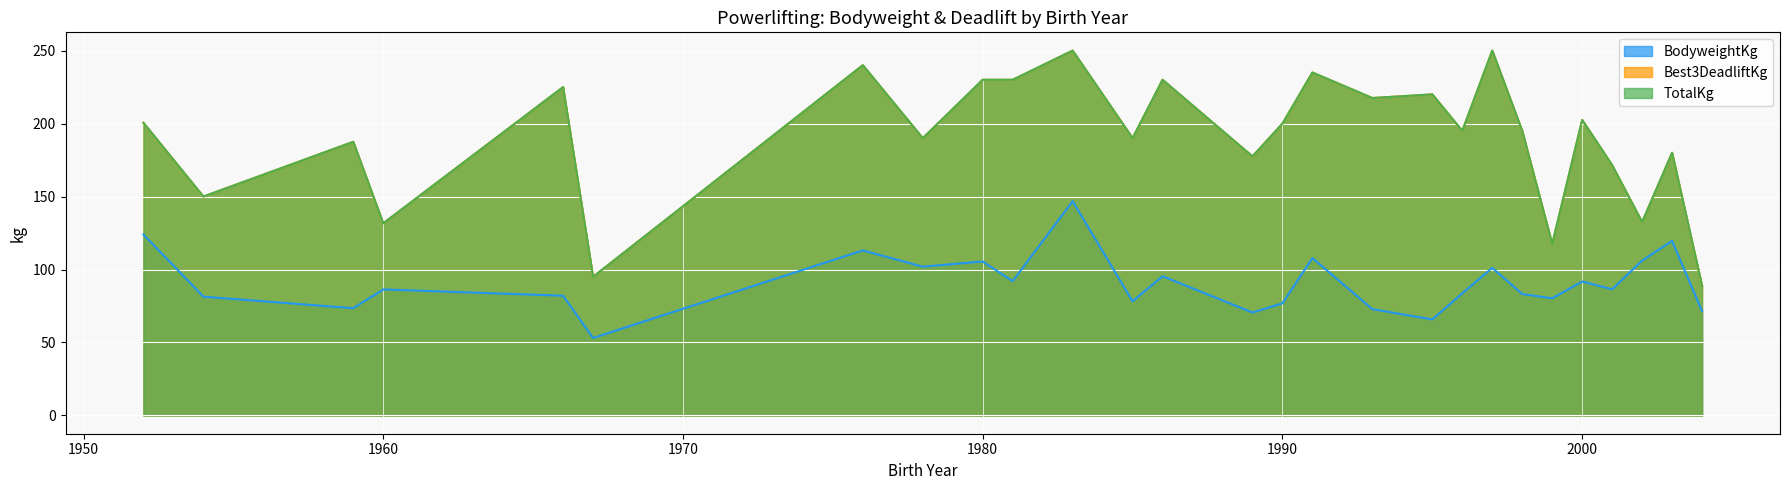

What is the label of the 28th point from the left?

1991